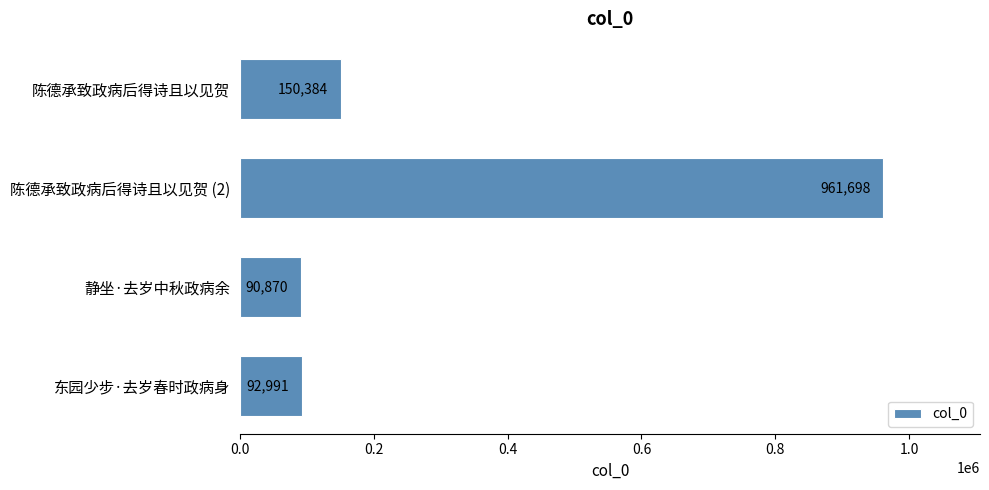

Reading top to bottom, what are all the values shown in this chart?

150384	961698	90870	92991